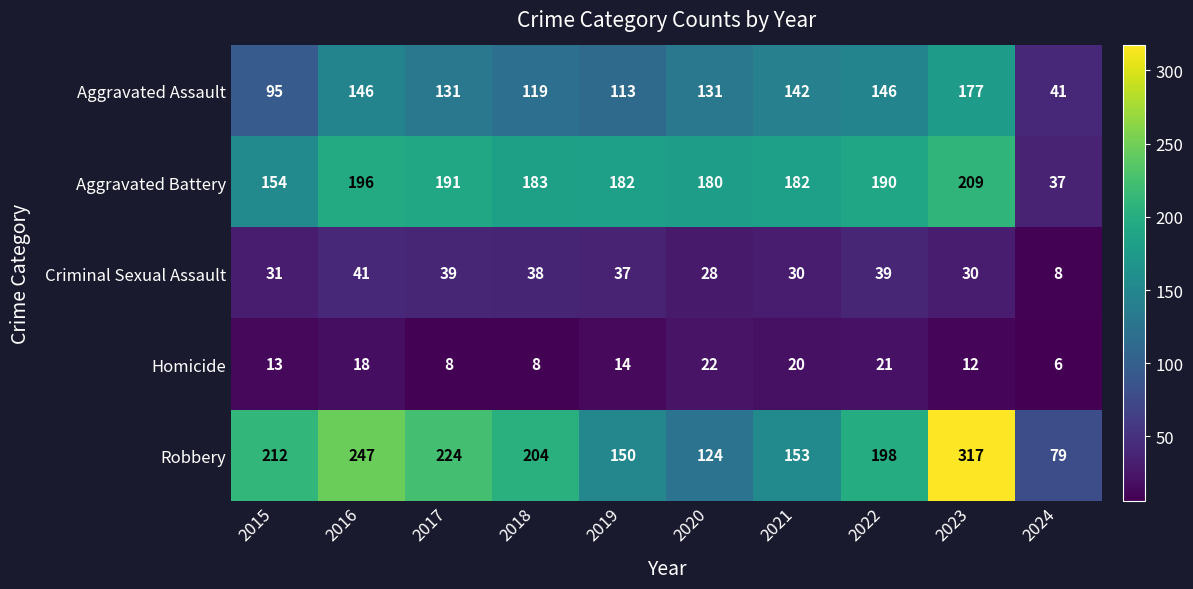

The Aggravated Assault series shows 41 at 2024. True or false?

True